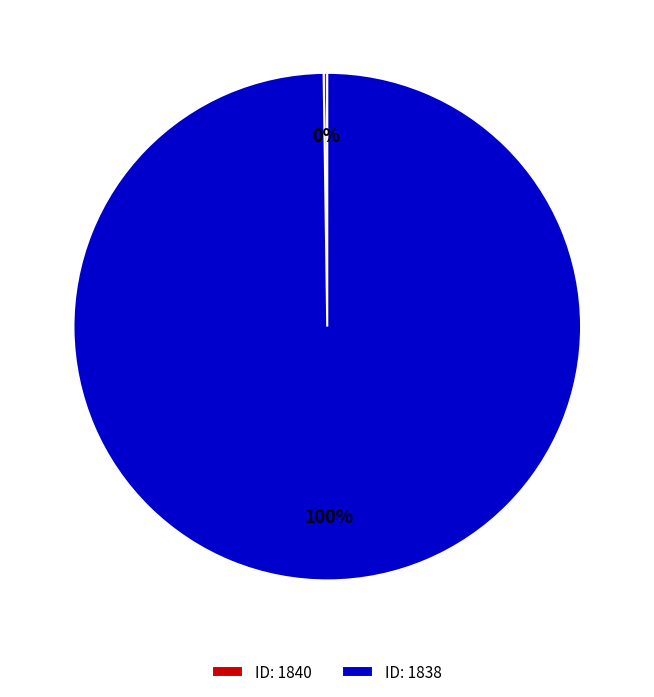

Does any single category account for the majority?

Yes